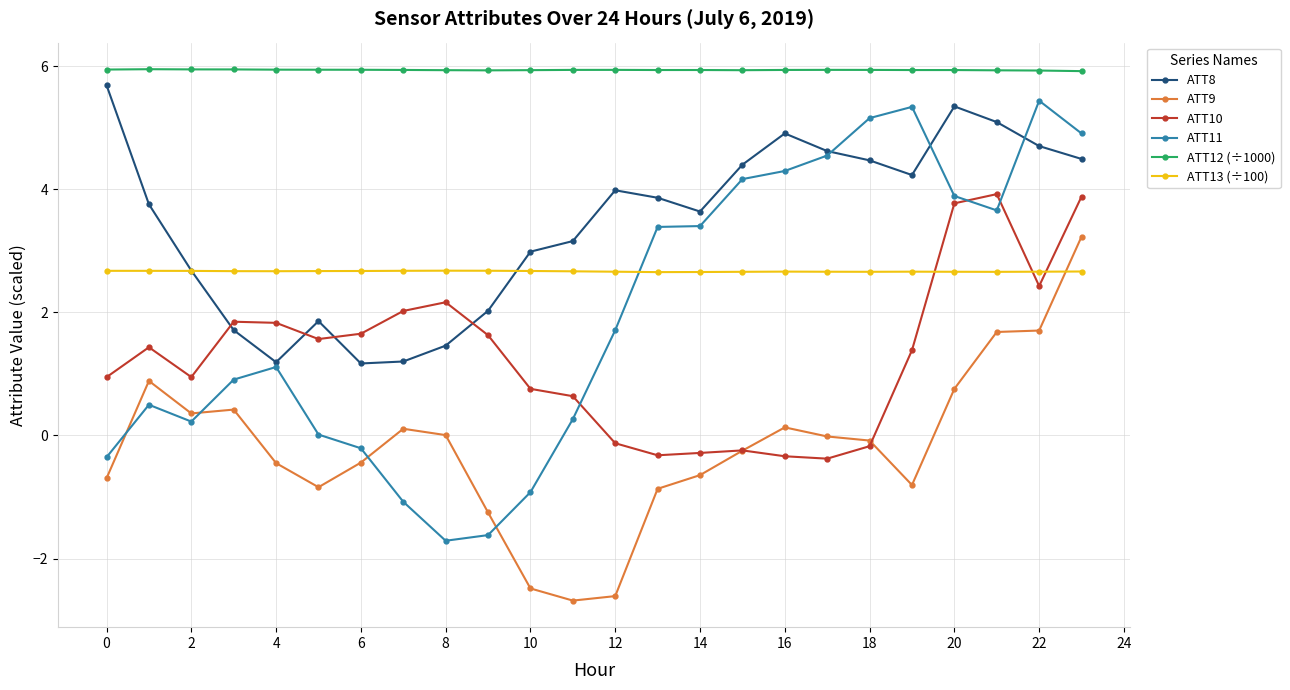

In ATT10, how many points are lower than both neighbors (excluding endpoints)?

5